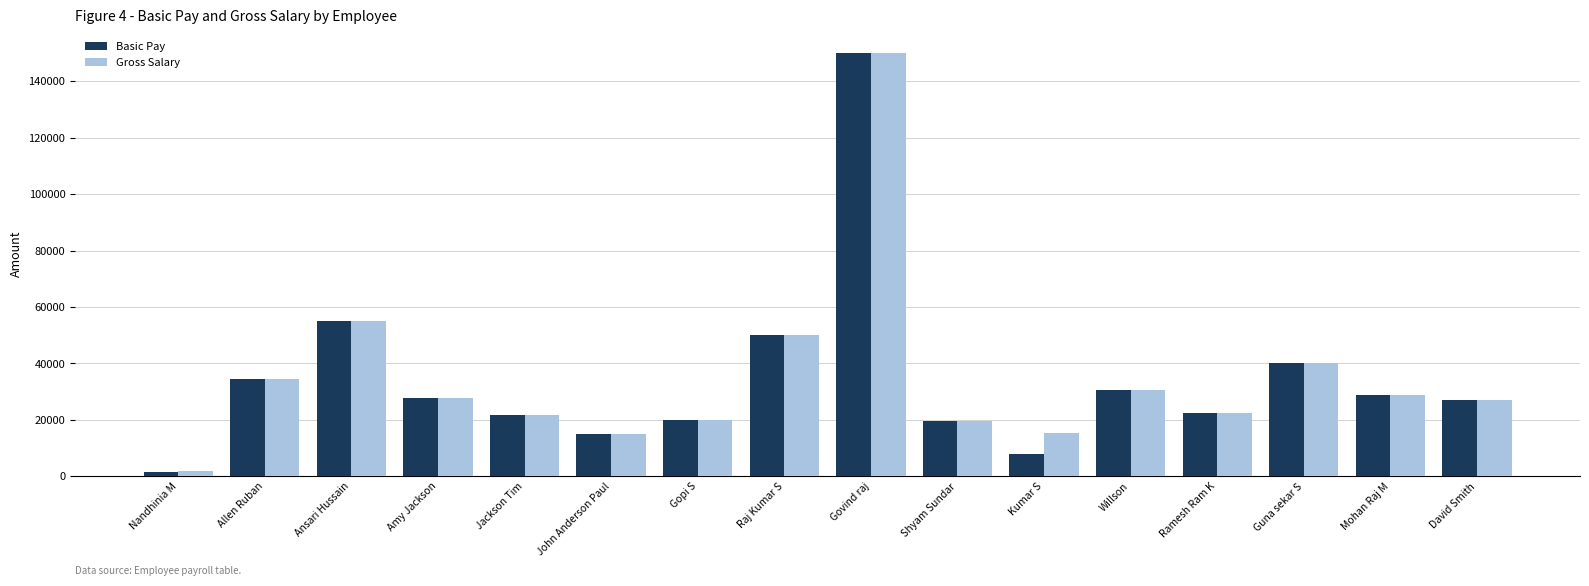

What is the value of the Basic Pay bar at the 13th from the left?

22500